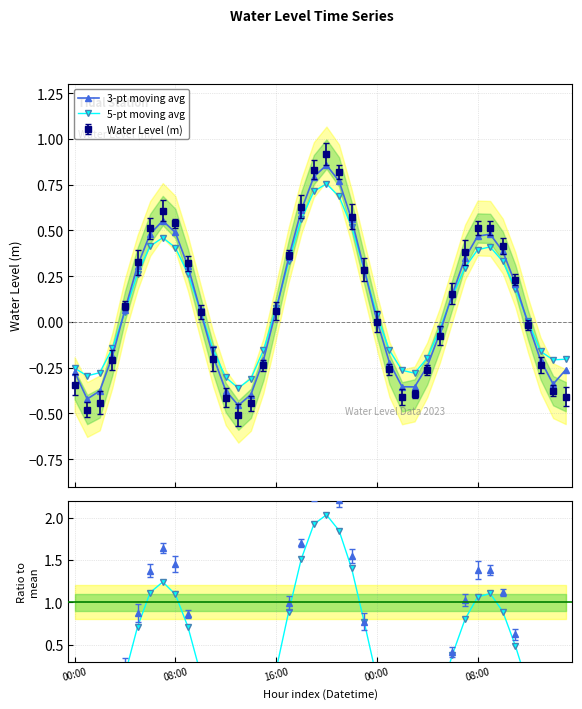

How many interior local peaks does the Water Level (m) series have?

3